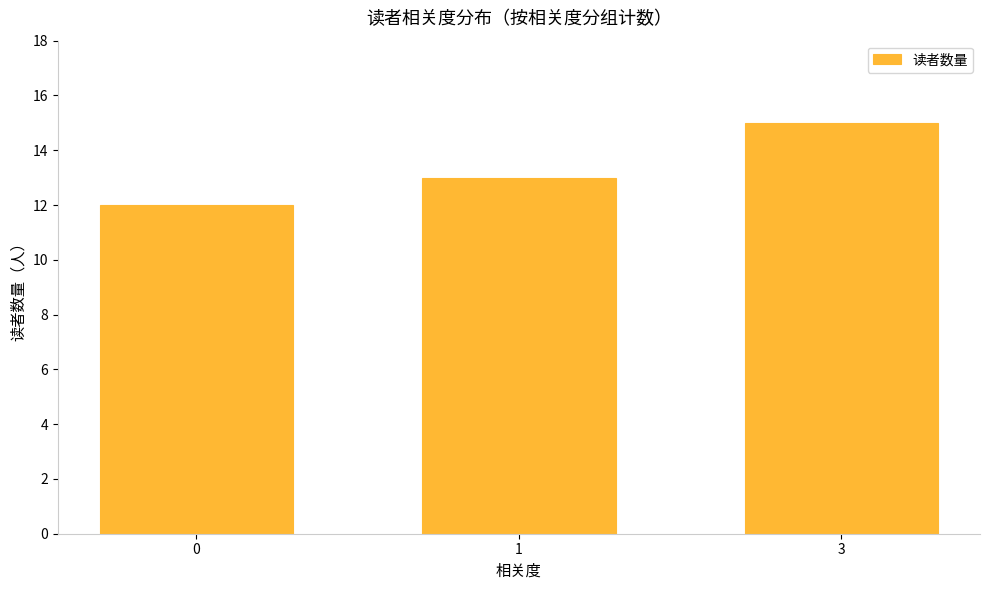

How many values are between 12 and 15?

3